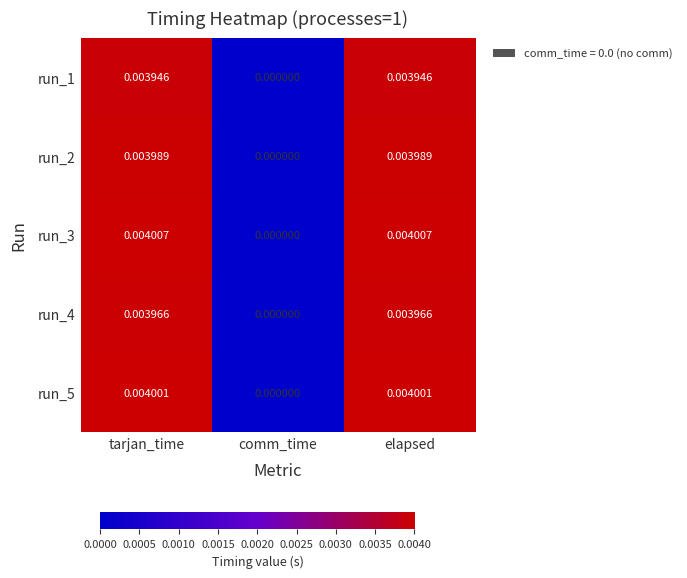

At which label is run_1 closest to 0?

comm_time